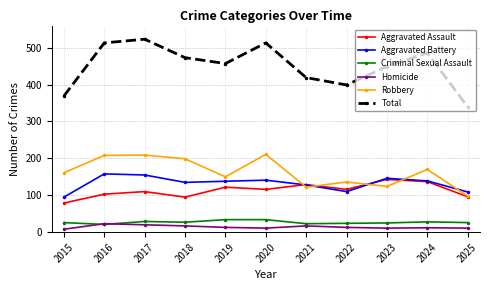

True or false: Homicide has a value of 12 at 2024.

True